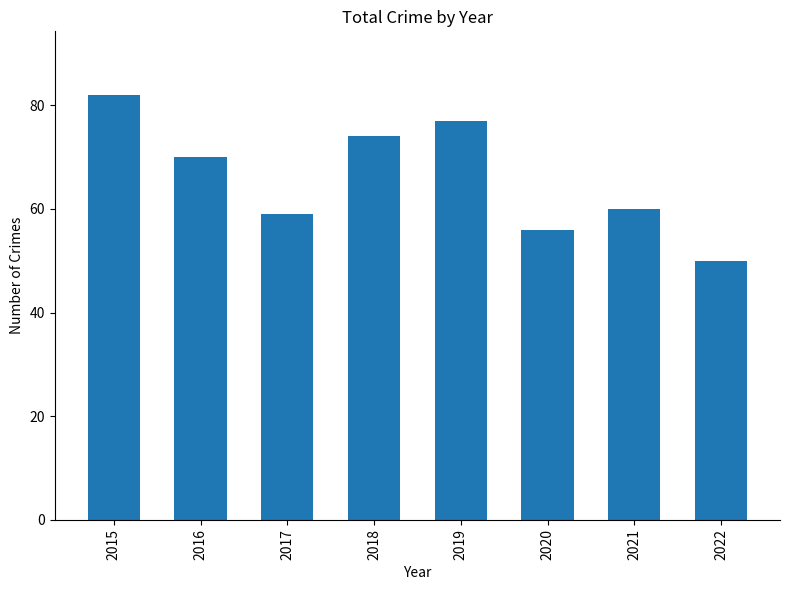

What is the value of the 6th bar from the left?

56